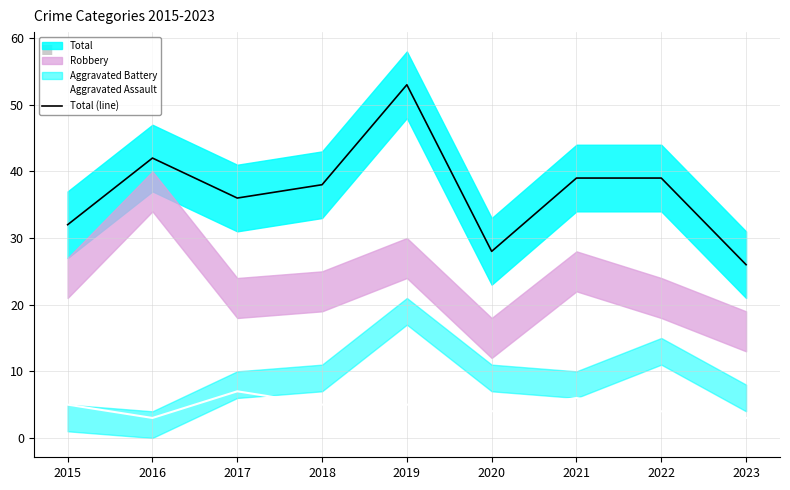

Is it true that Aggravated Assault equals 3 at 2017?

False